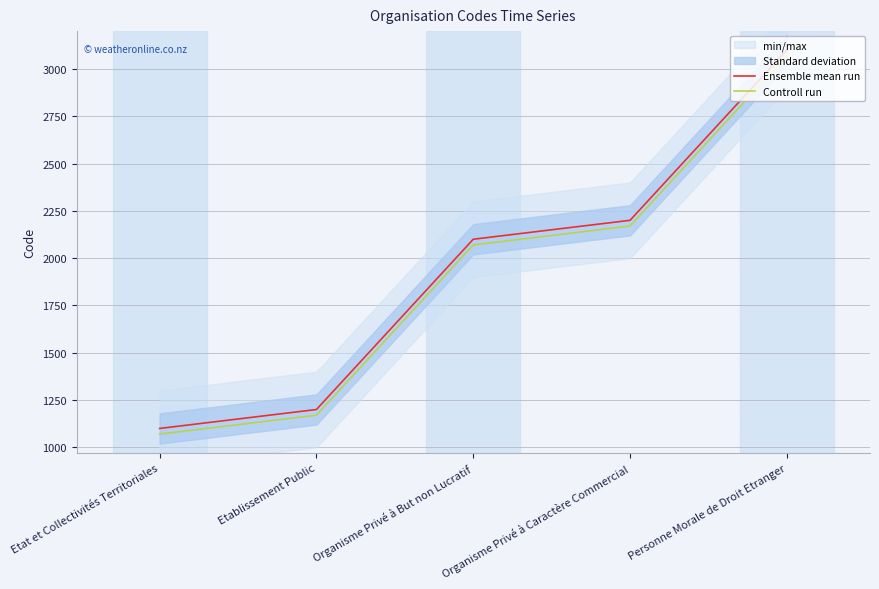

How many values in the Ensemble mean run series are below 2100?

2